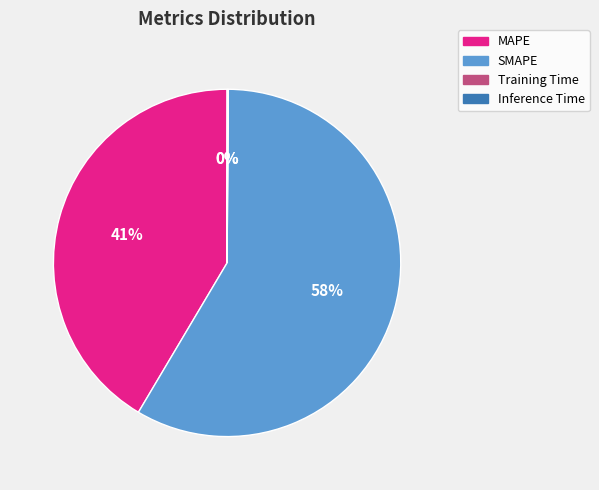

What is the ratio of the value at SMAPE to the value at MAPE?

1.4